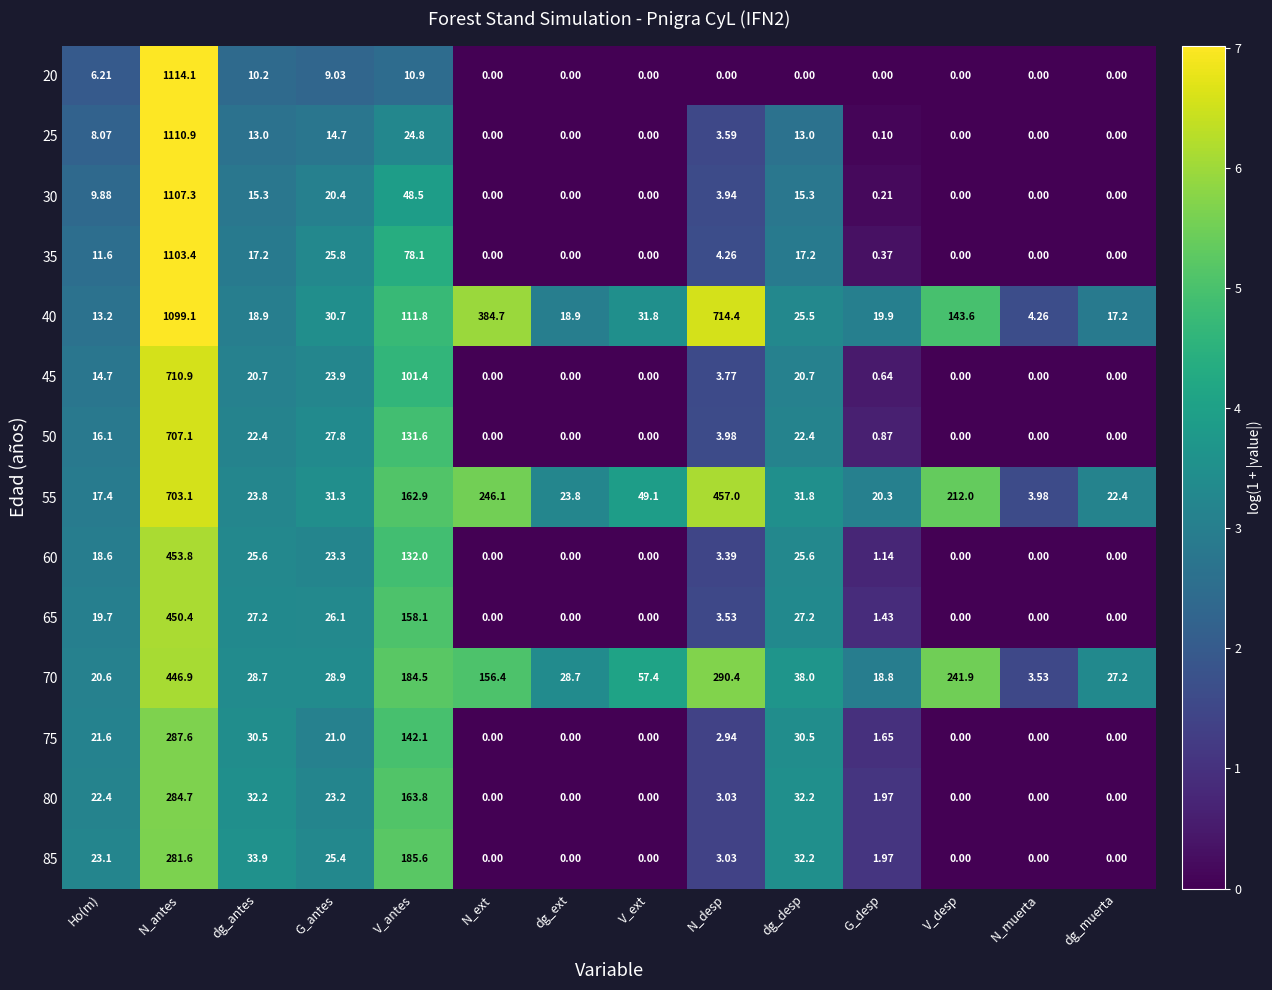

Which series has the largest total across all categories?

40